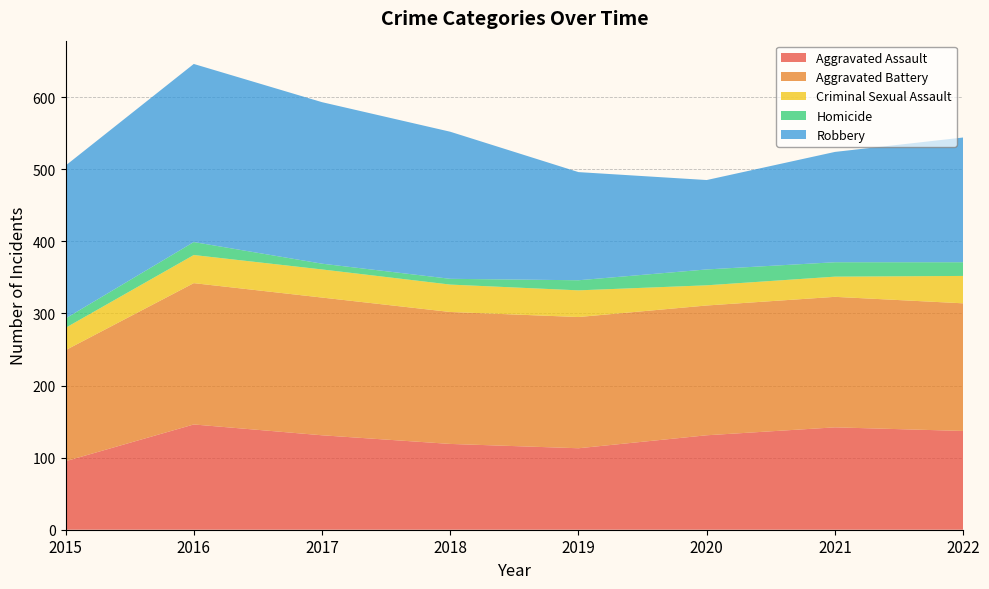

Reading left to right, list all the values displayed in this chart.

Aggravated Assault: 95	146	131	119	113	131	142	137
Aggravated Battery: 154	196	191	183	182	180	181	177
Criminal Sexual Assault: 31	39	39	38	37	28	28	38
Homicide: 13	18	8	8	14	22	20	19
Robbery: 212	247	224	204	150	124	153	173